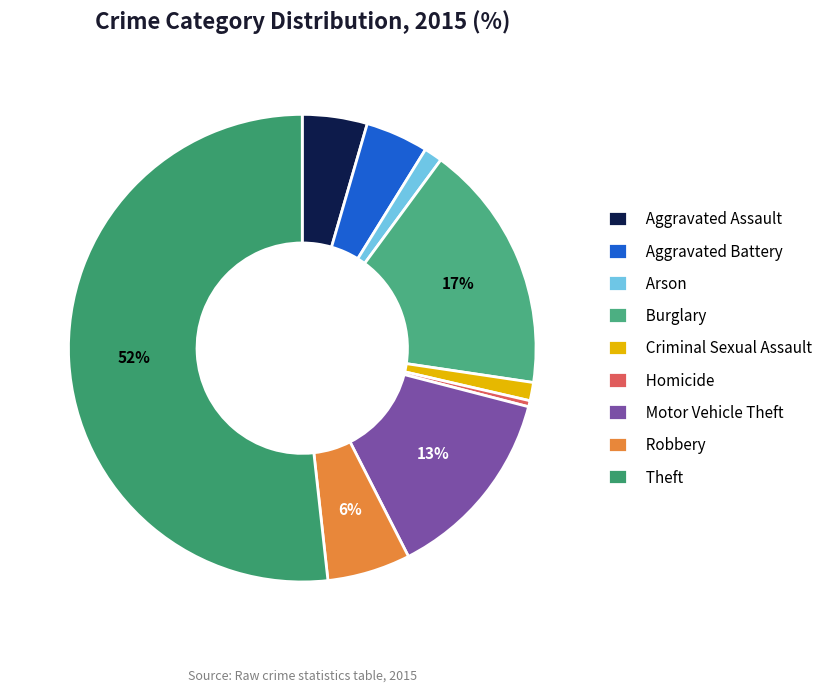

How many slices are in this pie chart?

9